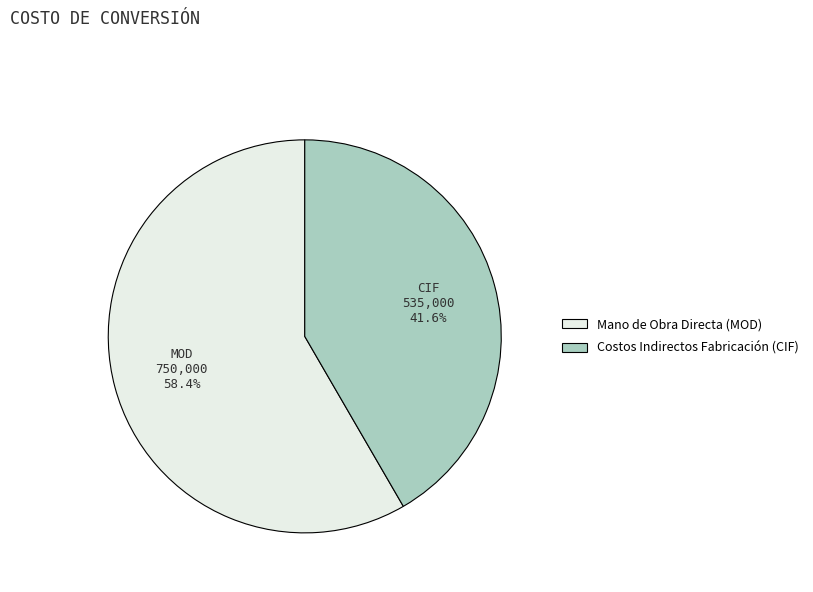

Which slice is the largest?

Mano de Obra Directa (MOD)